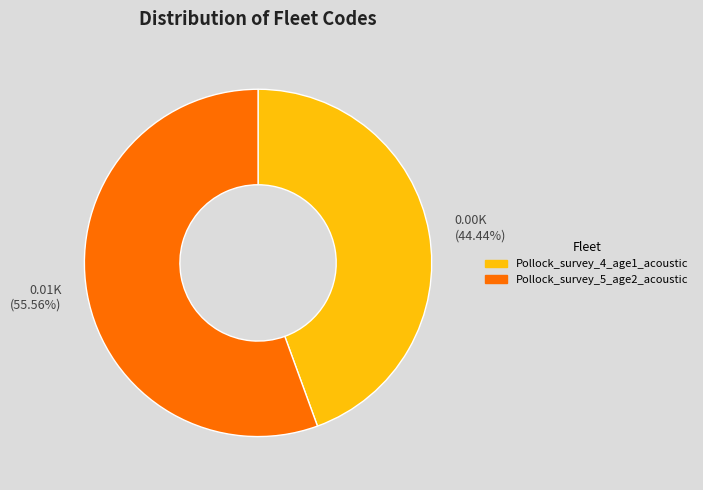

Combined, do 0.00K (44.44%) and 0.01K (55.56%) account for over 50%?

Yes